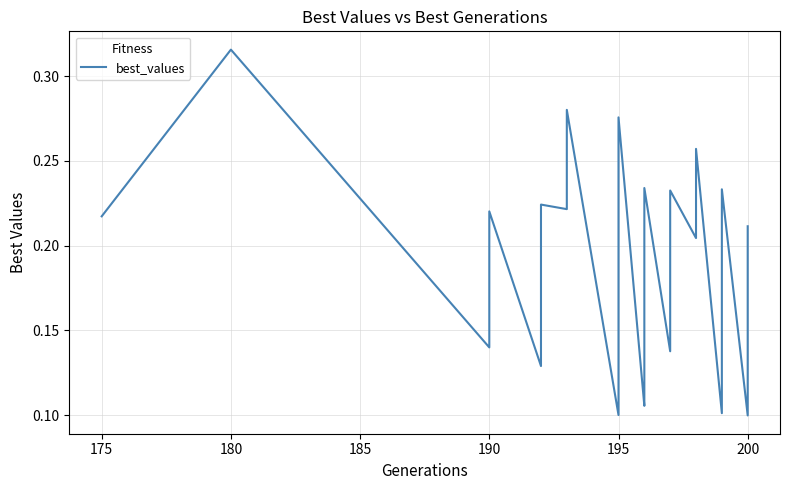

What is the greatest value displayed?

0.3